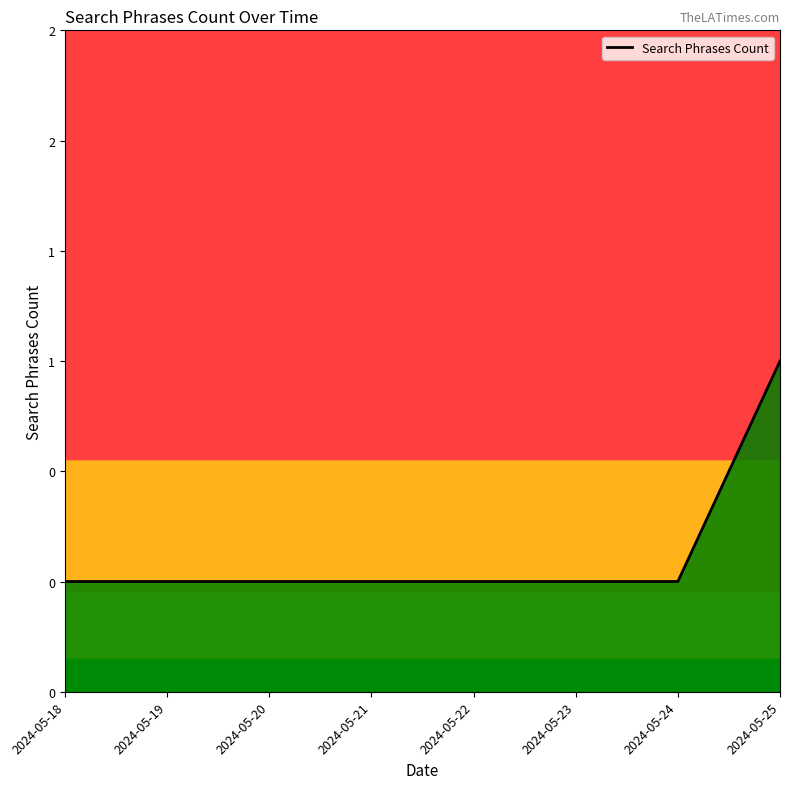

What is the greatest value displayed?

1